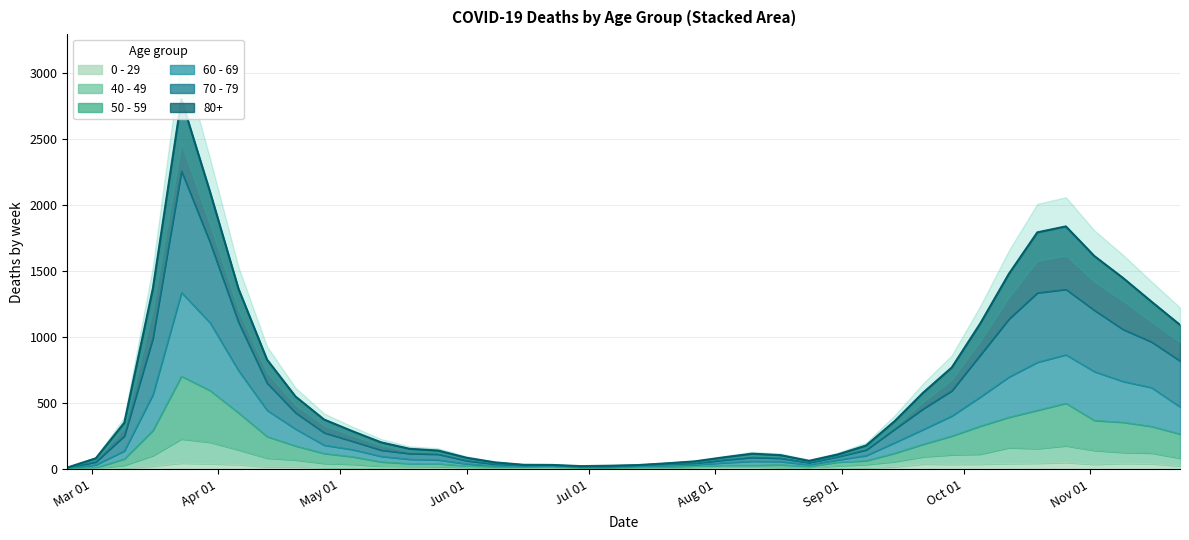

Is the value of 0 - 29 at 2020-03-16 greater than the value of 40 - 49 at 2020-11-16?

No